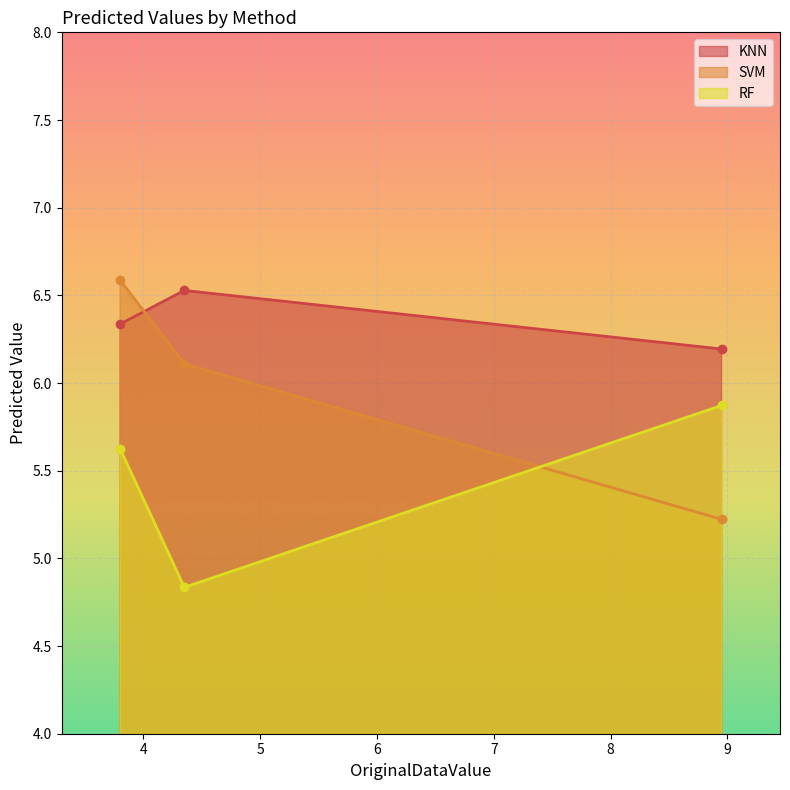

What are all the series names shown in the legend?

KNN, SVM, RF